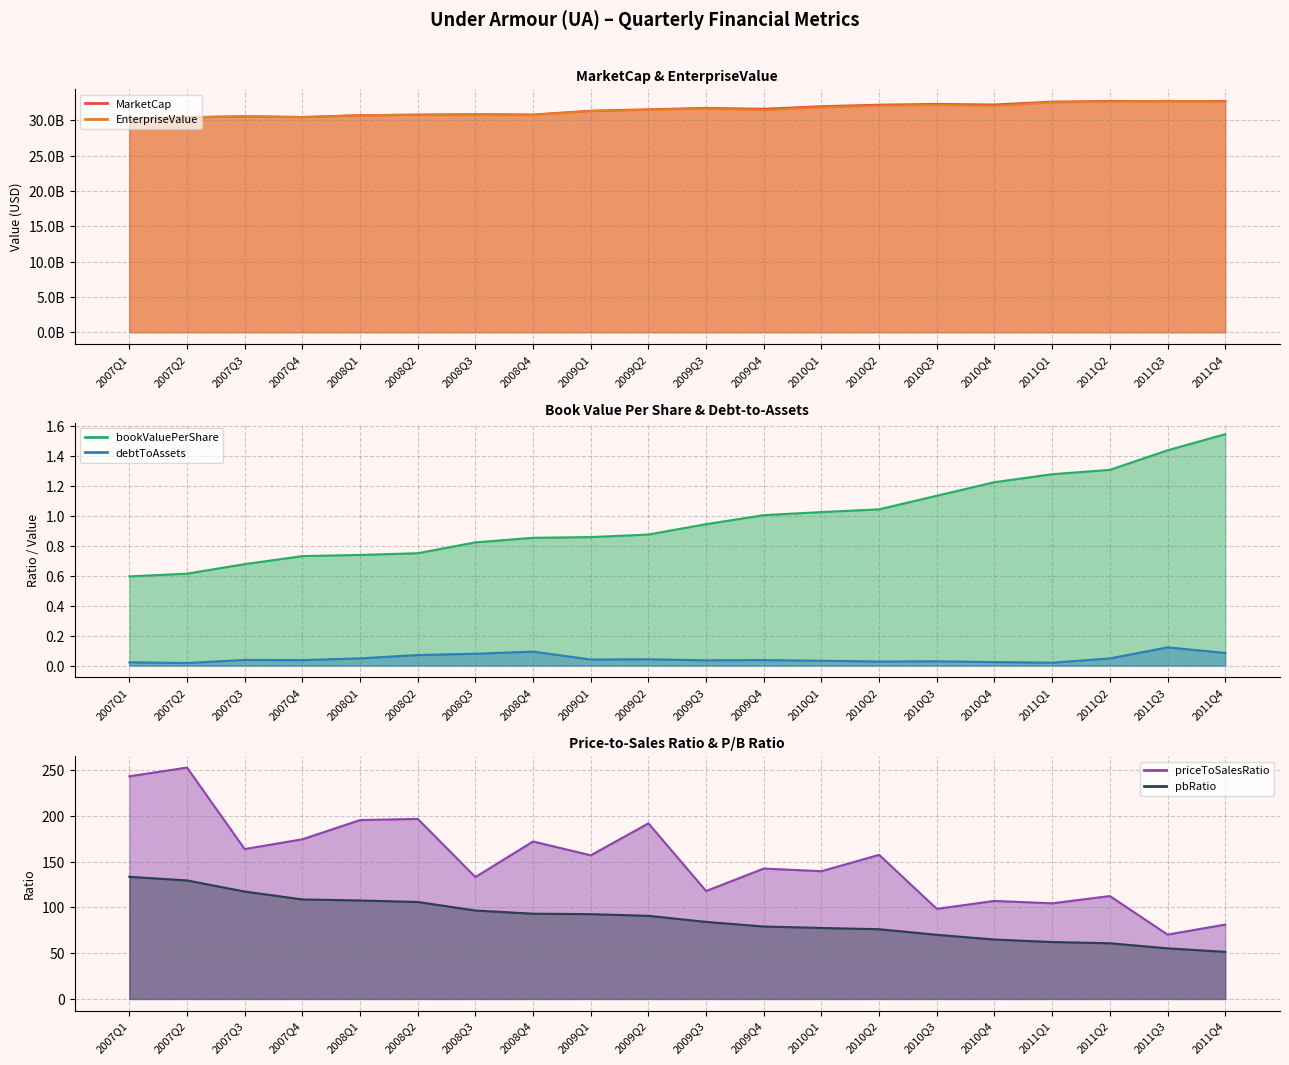

The value of debtToAssets at 2007Q4 is 0.0. True or false?

False